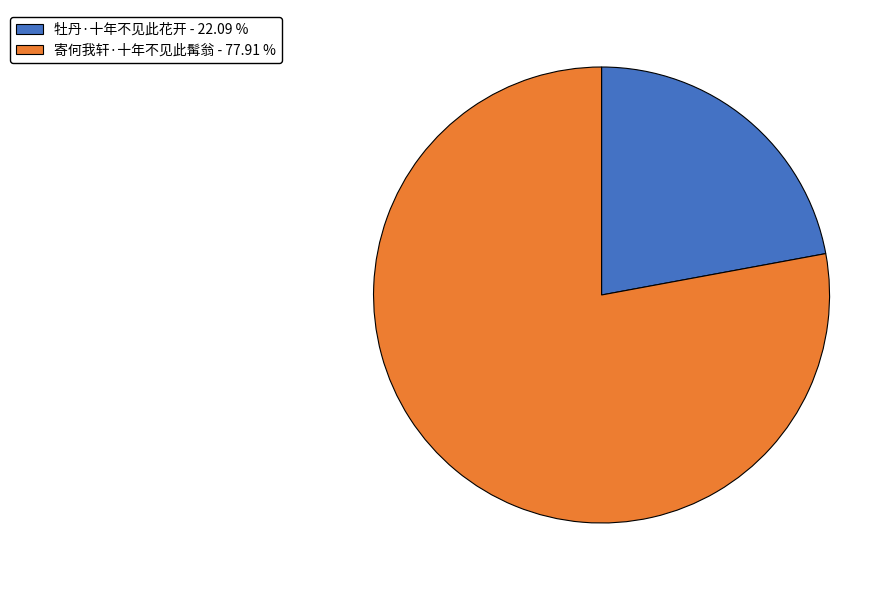

Between 牡丹·十年不见此花开 and 寄何我轩·十年不见此髯翁, which is larger?

寄何我轩·十年不见此髯翁